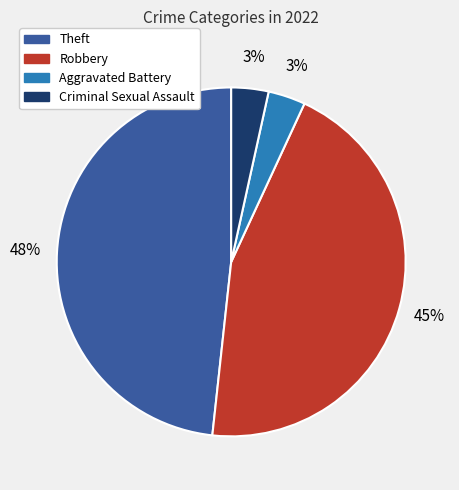

Is there a majority slice in this chart?

No